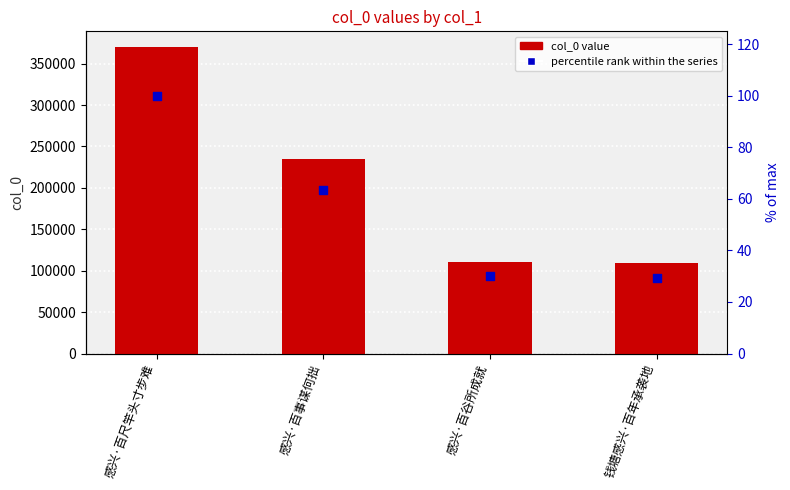

Which series reaches the maximum Y coordinate?

col_0